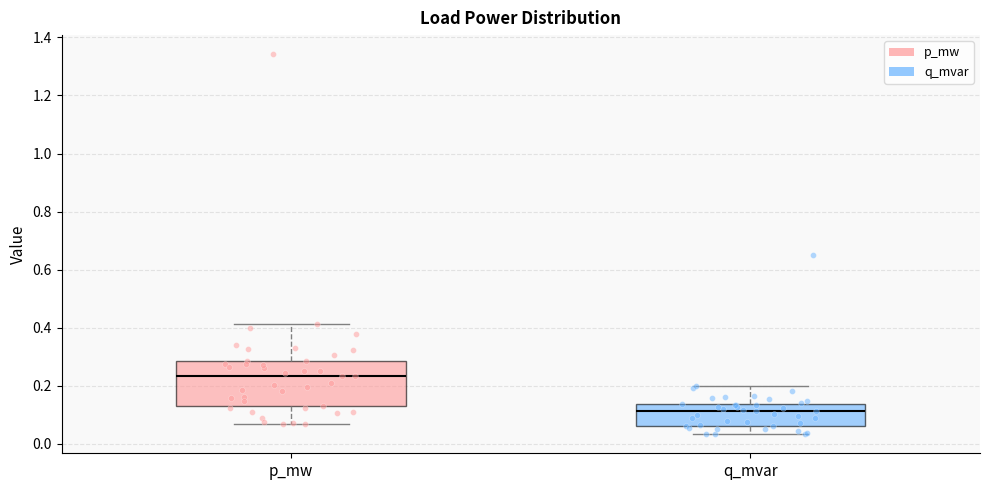

Reading left to right, transcribe this box plot: for each box, give where its median line is, the range the box spans, and where its two whiskers end, as read against the y-axis. The values are not printed on the chart, so give them approximately, as read against the axis.

p_mw: median 0.24, box 0.12 to 0.28, whiskers 0.06 to 0.42
q_mvar: median 0.12, box 0.06 to 0.14, whiskers 0.04 to 0.20